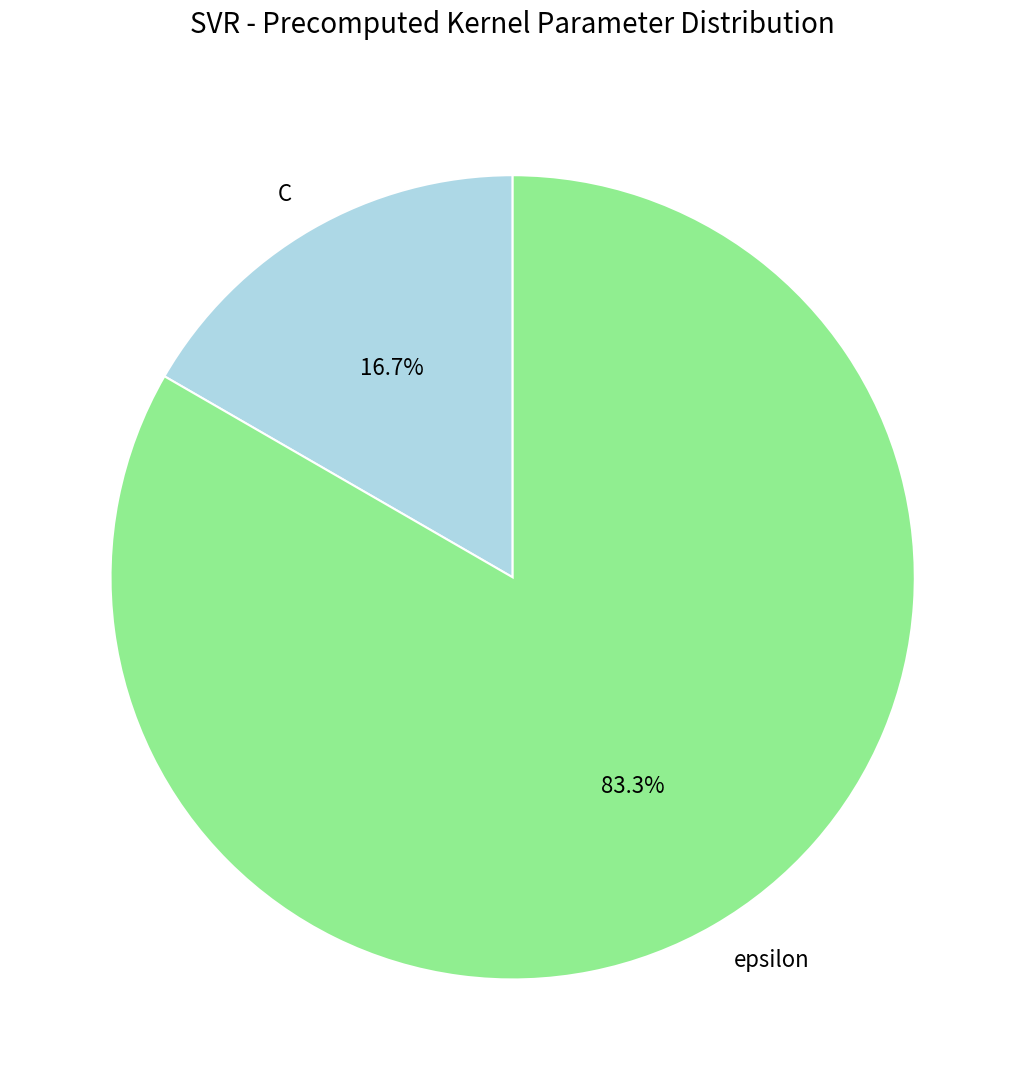

How many segments does this pie chart have?

2